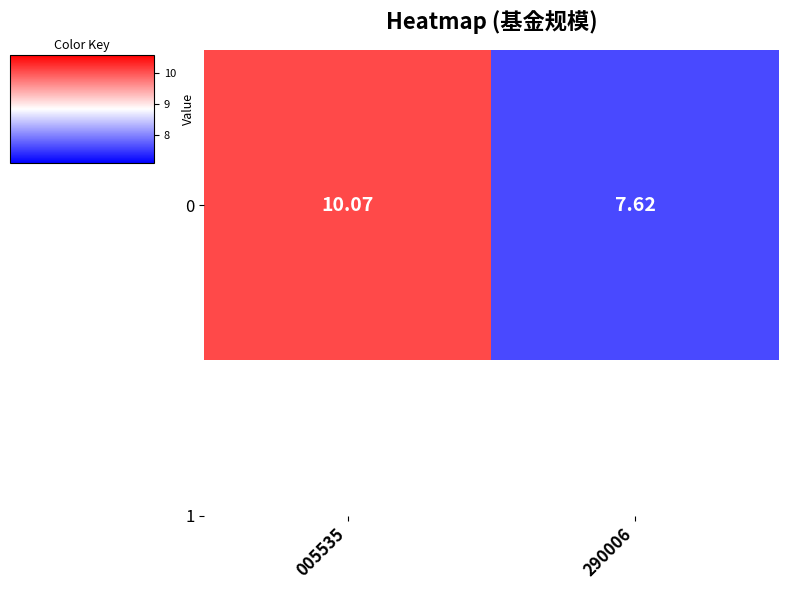

Rank the categories by value from lowest to highest.

290006, 005535